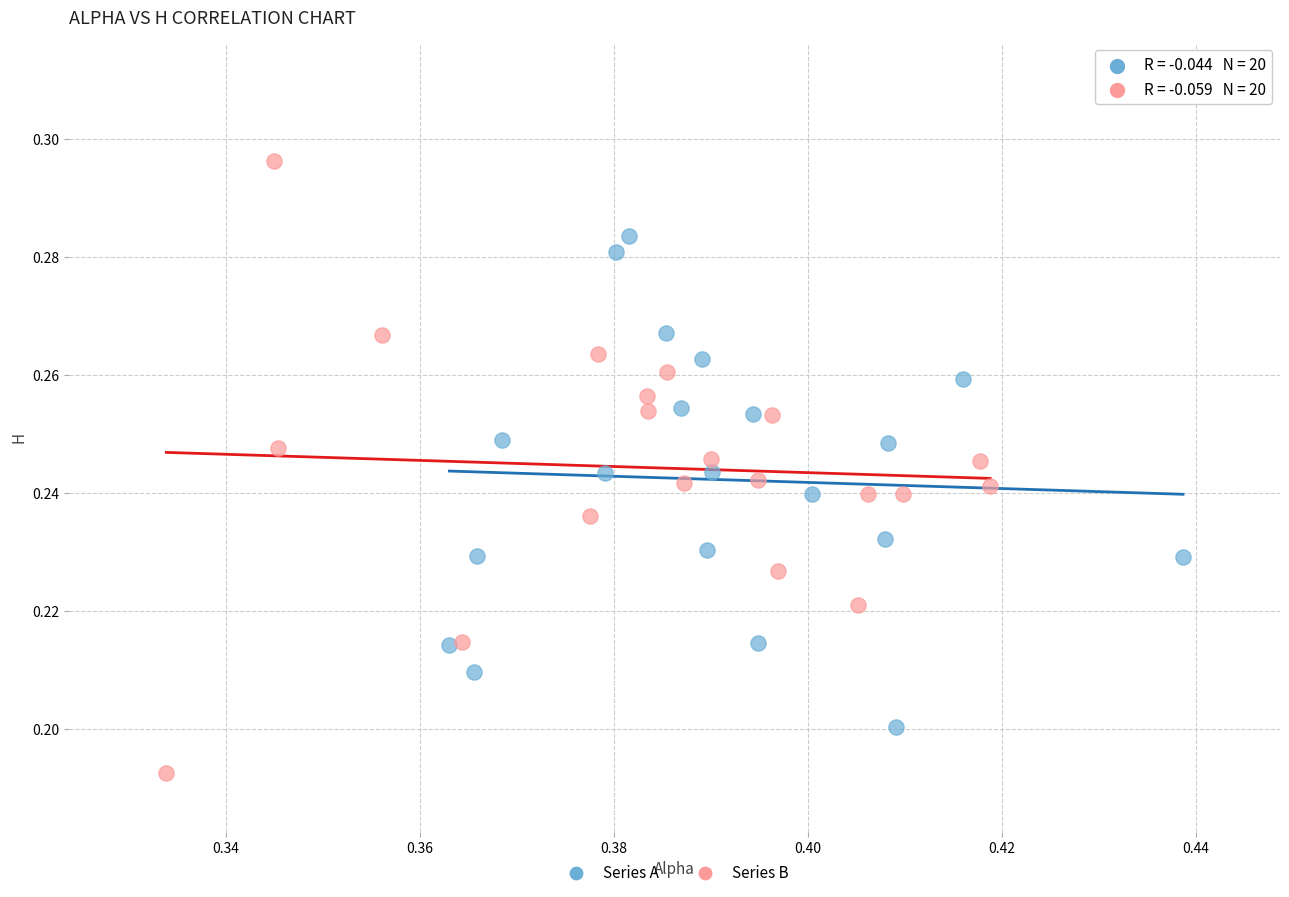

Which series contains the lowest Y value?

Series B